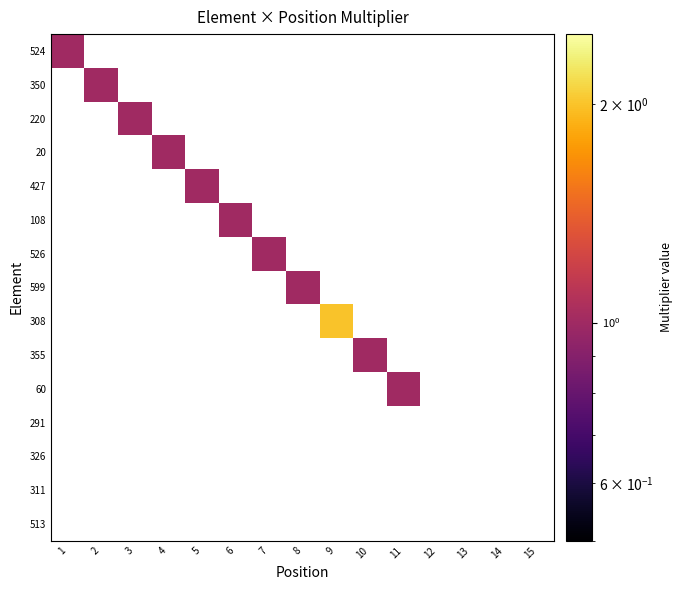

How many categories are shown in the chart?

15